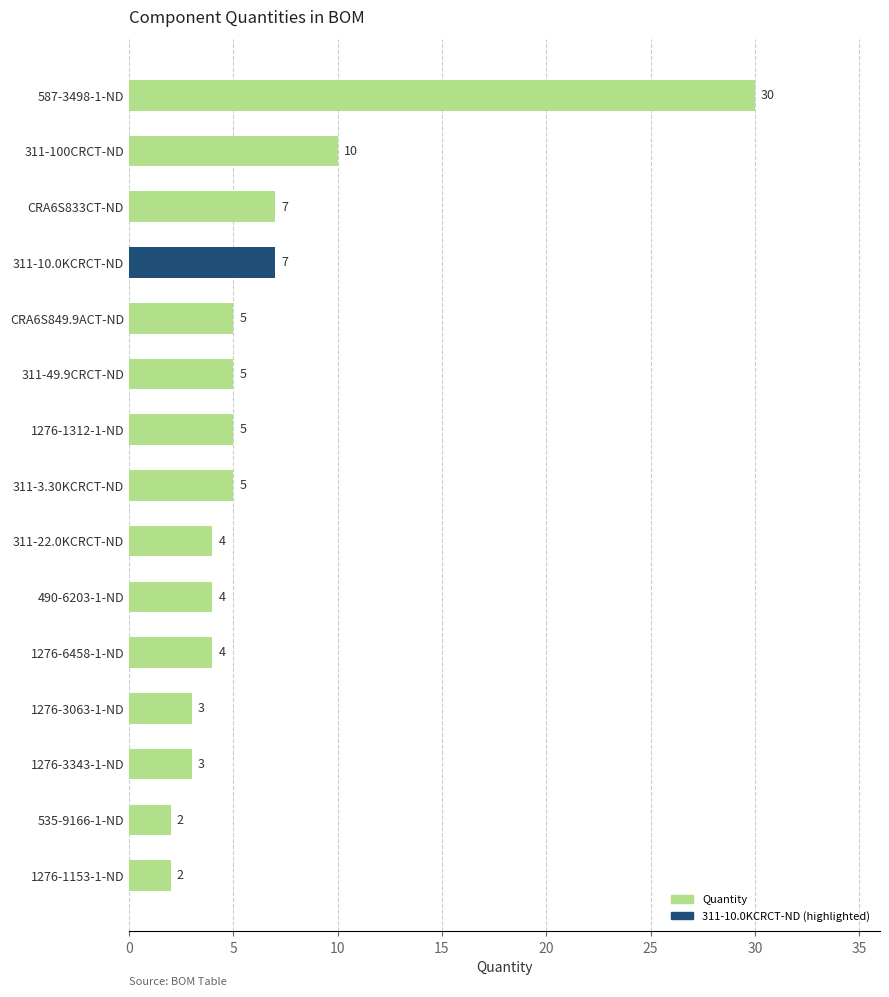

What is the greatest value displayed?

30